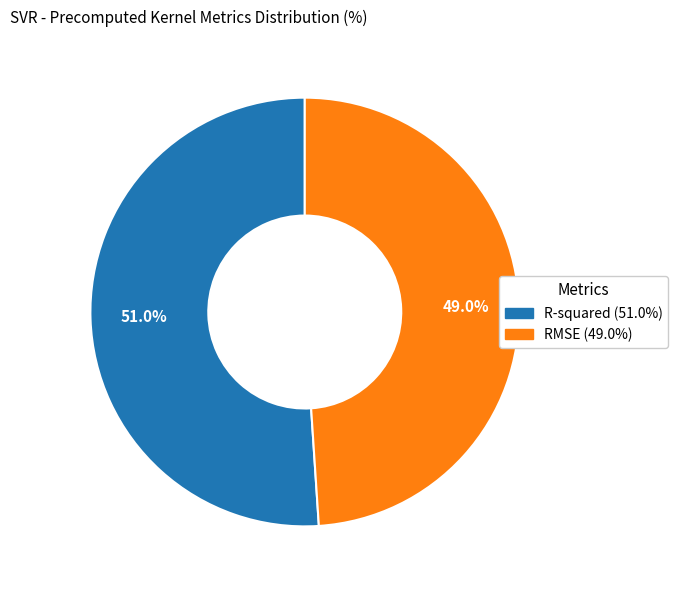

What percentage is the RMSE slice, to the nearest percent?

49%